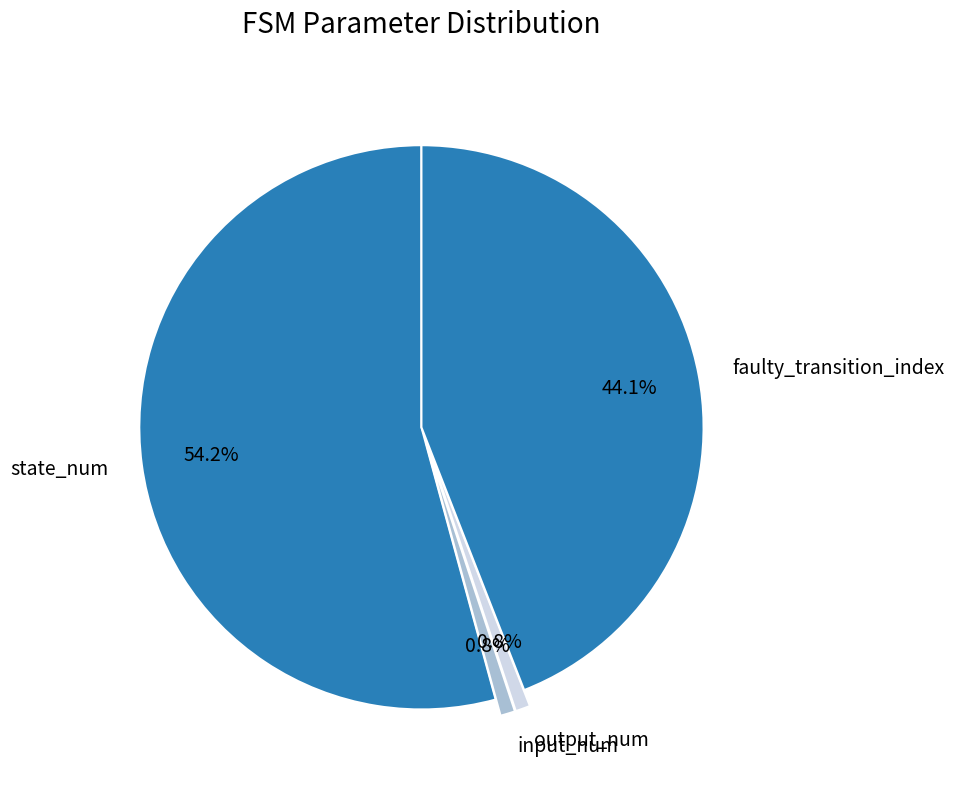

Is there any slice that represents more than half of the pie?

Yes